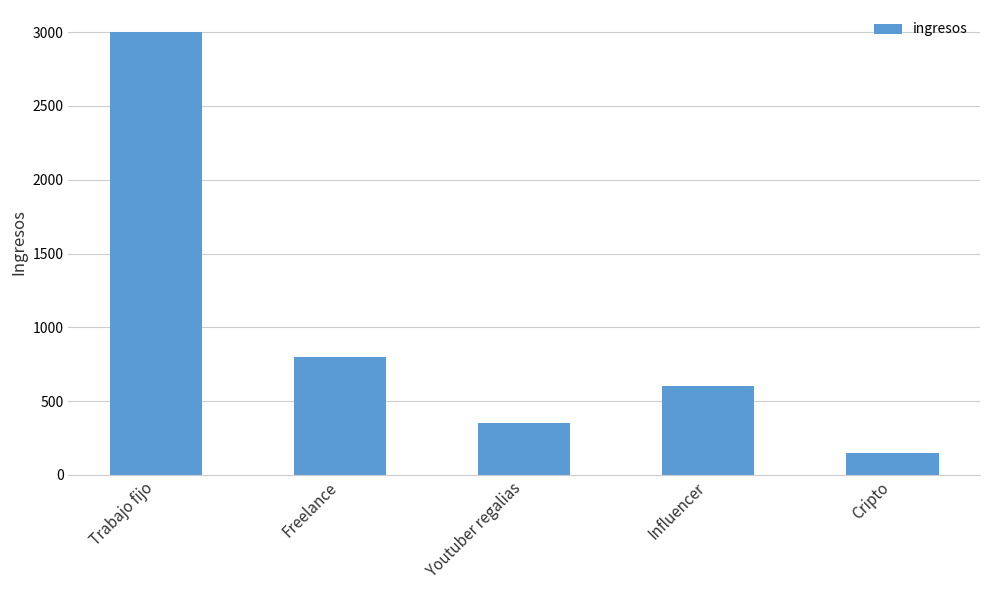

What is the difference between the values at Youtuber regalias and Trabajo fijo?

2650